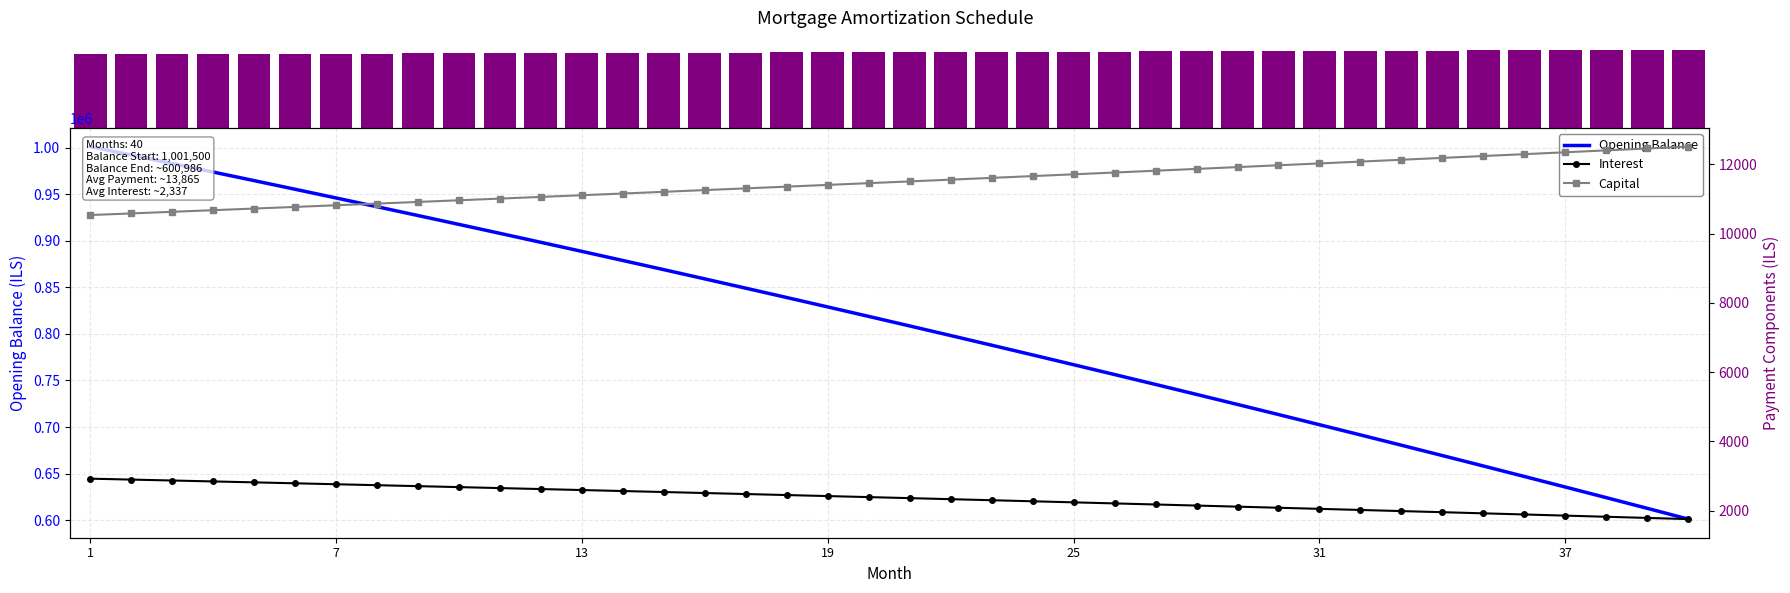

What is the value of the Opening Balance bar at the 31st from the left?

702476.4